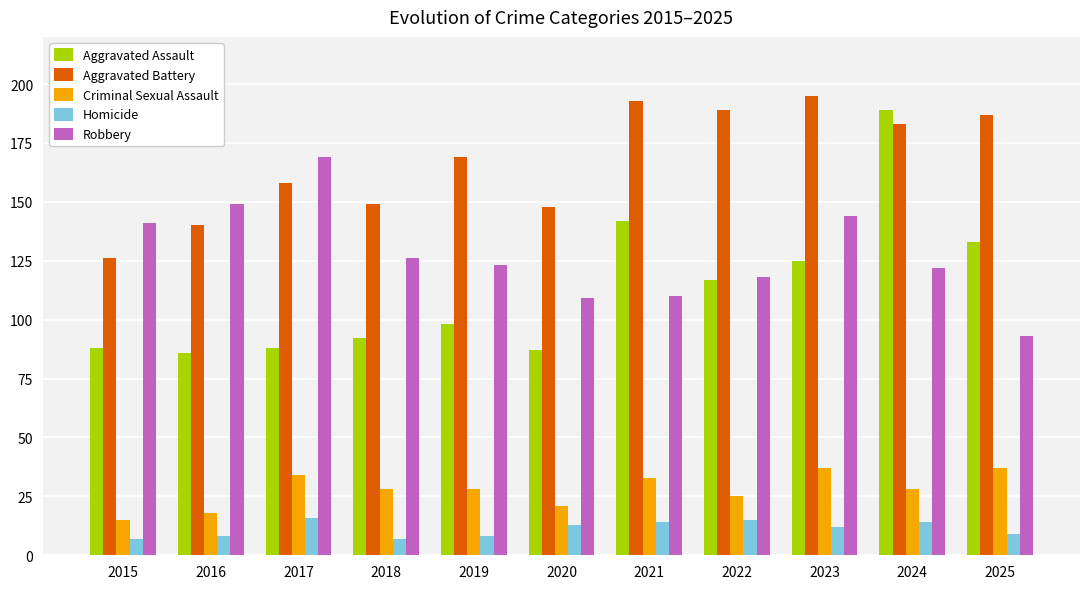

What is the highest value of the Homicide series?

16